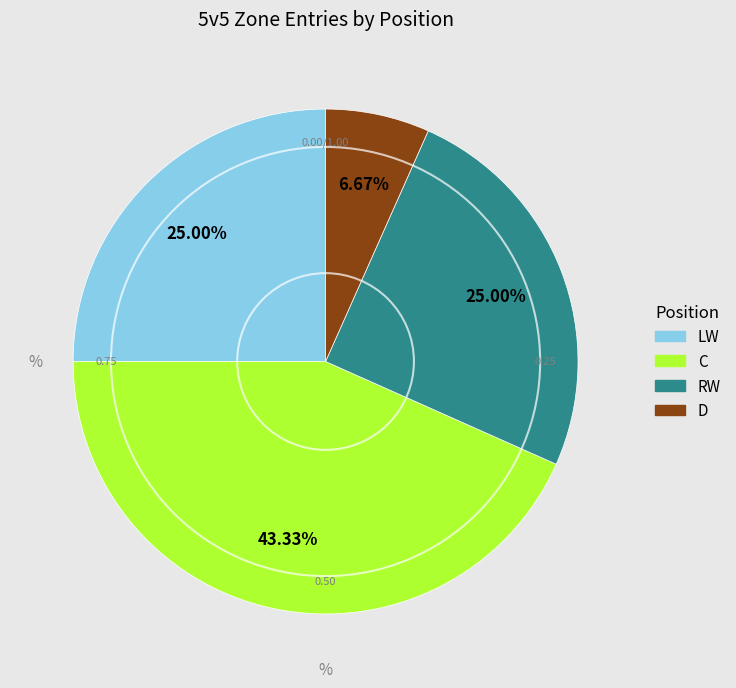

To the nearest percent, what is the difference between the largest and smallest slice percentages?

37%